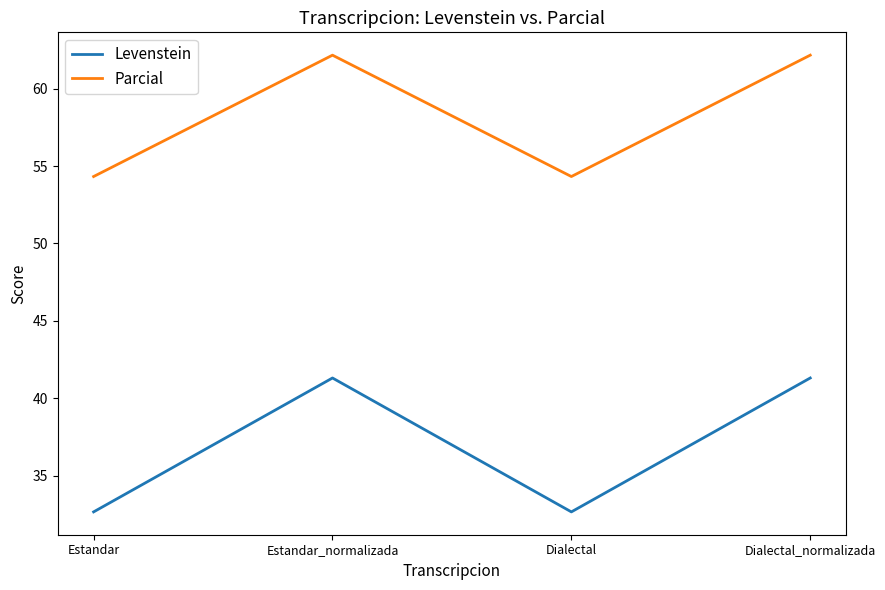

What position from the right is Estandar_normalizada?

3